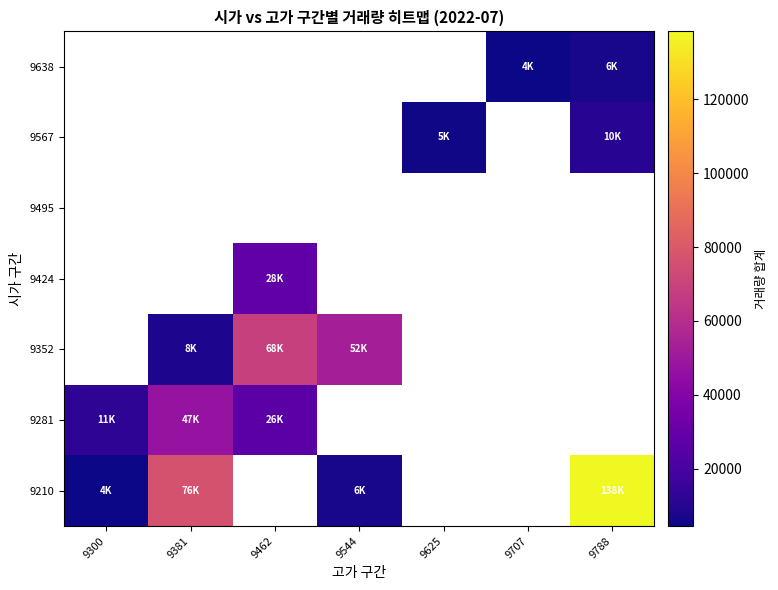

The value of 9638 at 9707 is 3079.1. True or false?

False